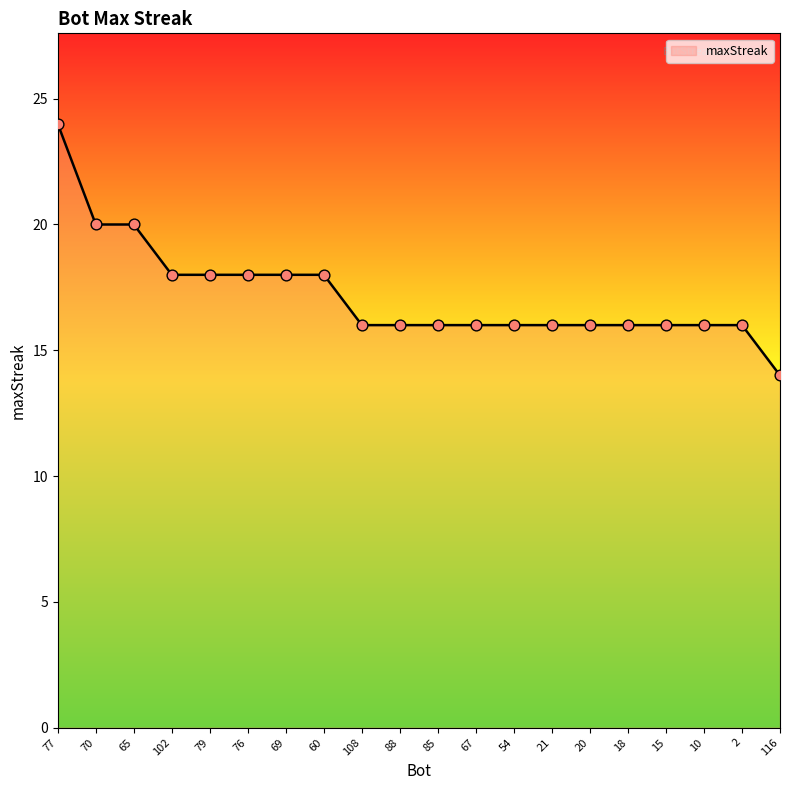

Approximately how many times larger is the value at 76 compared to 20?

1.1